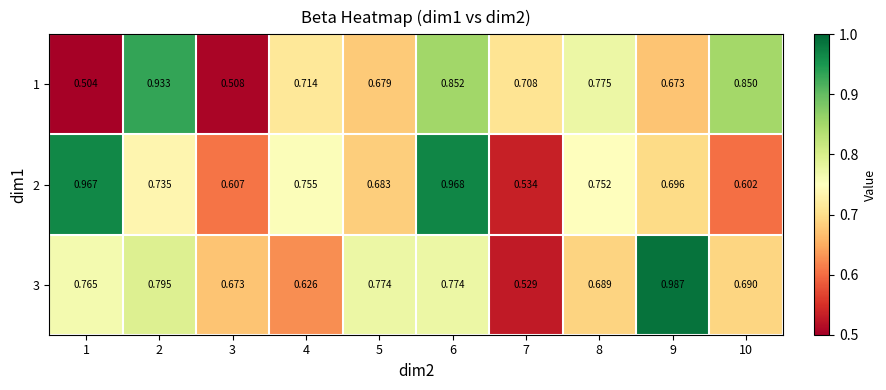

At how many categories does at least one series exceed 0?

10